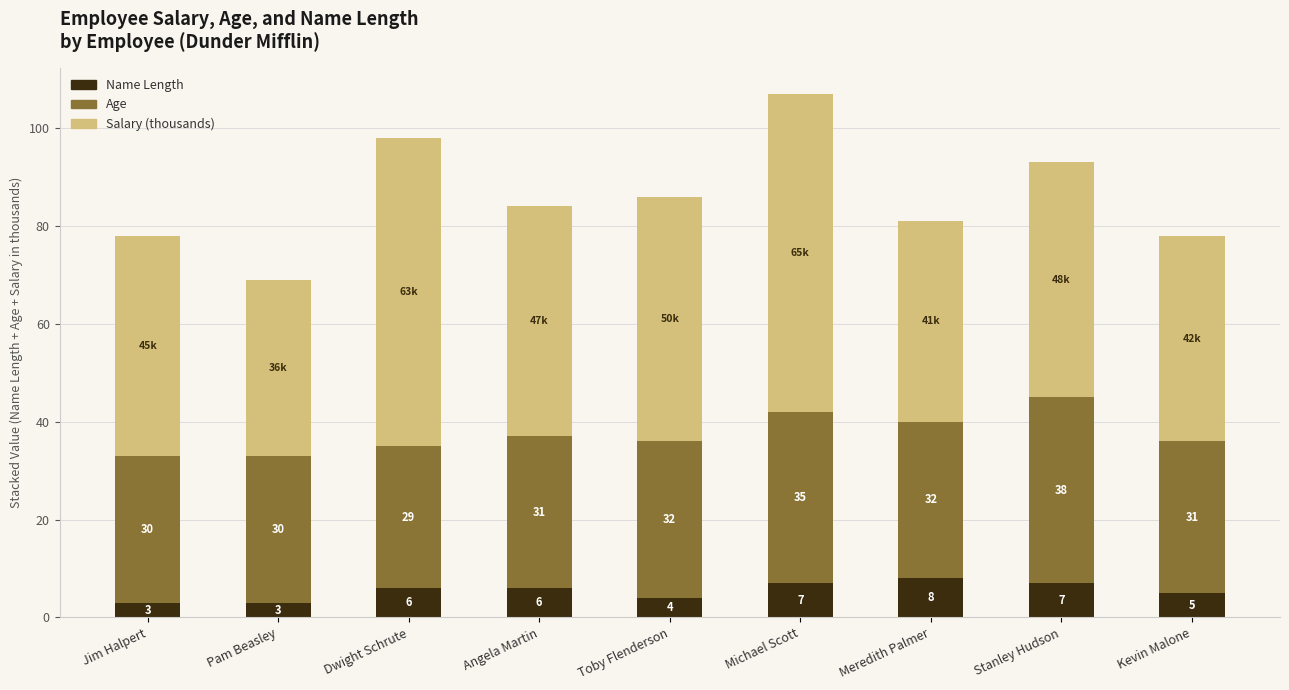

At which category is the sum across all series the highest?

Michael Scott